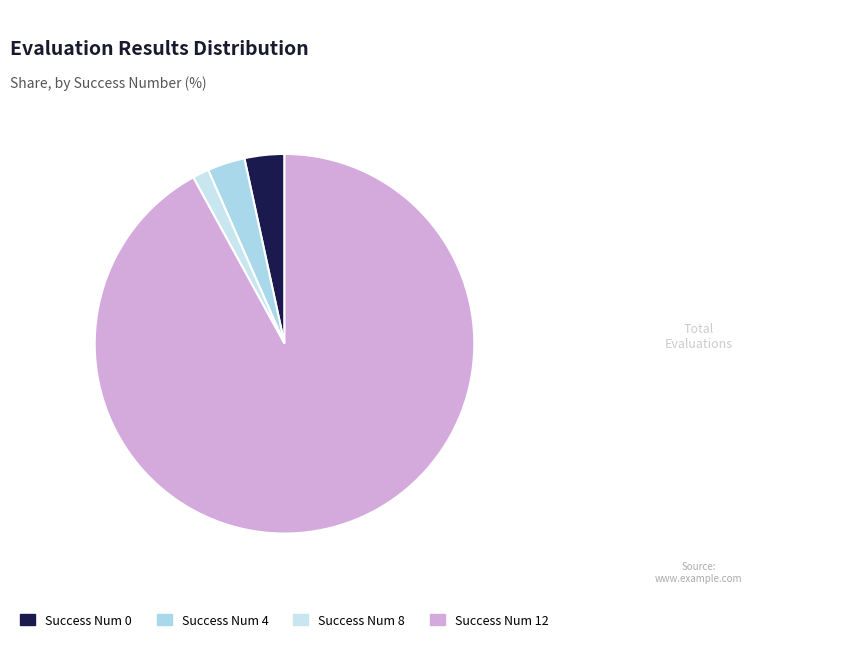

How many segments does this pie chart have?

4